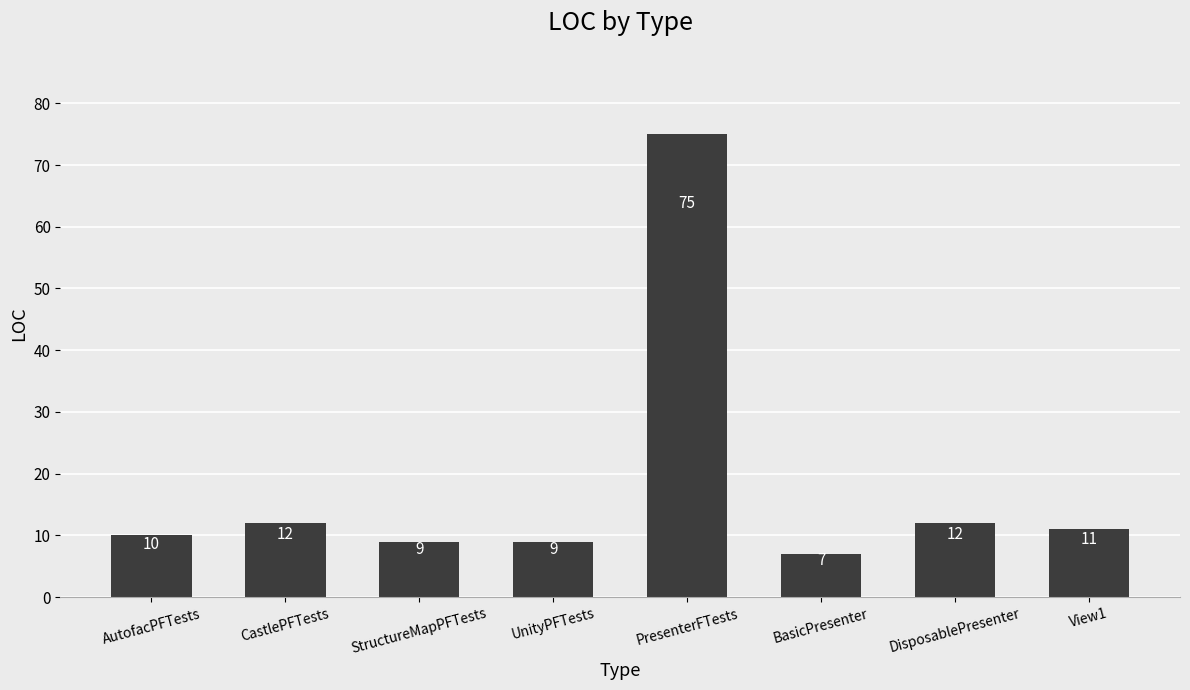

At which category does the chart reach its minimum across all series?

BasicPresenter